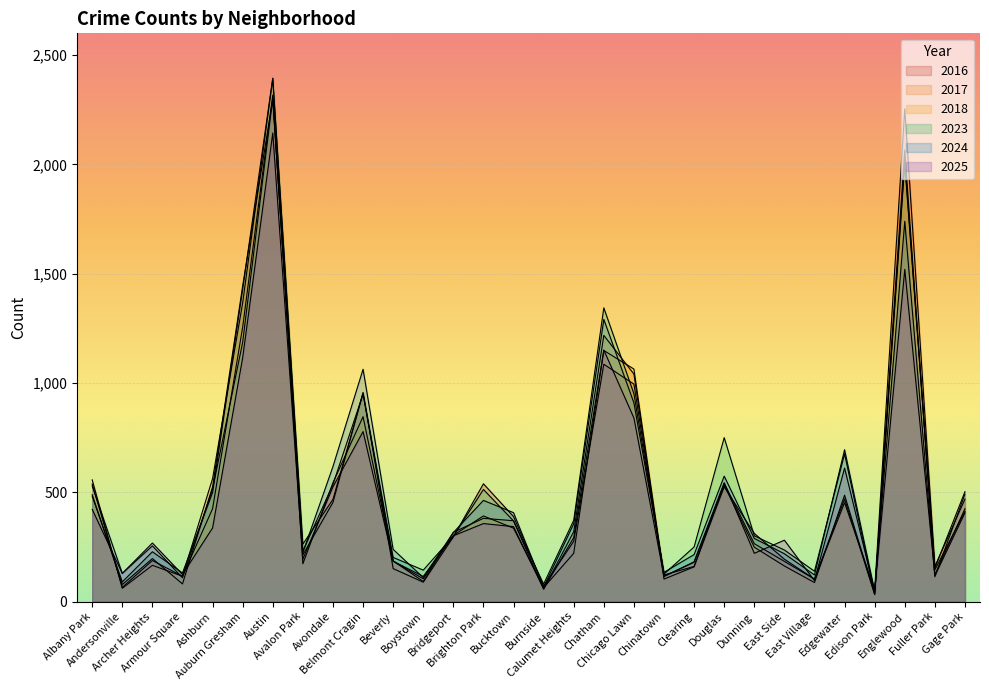

Where do 2017 and 2025 first cross each other?

Albany Park and Andersonville